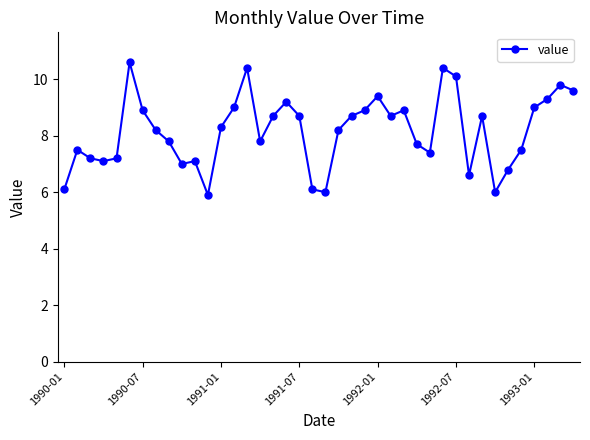

What is the difference between the maximum and minimum values?

4.7